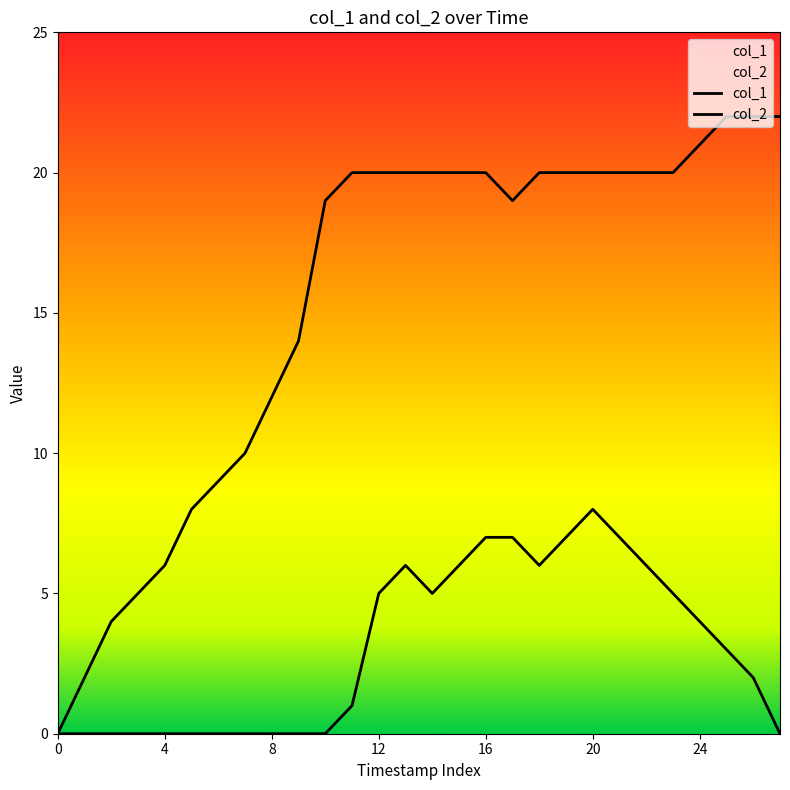

True or false: col_1 has more than 2 interior local peaks.

False